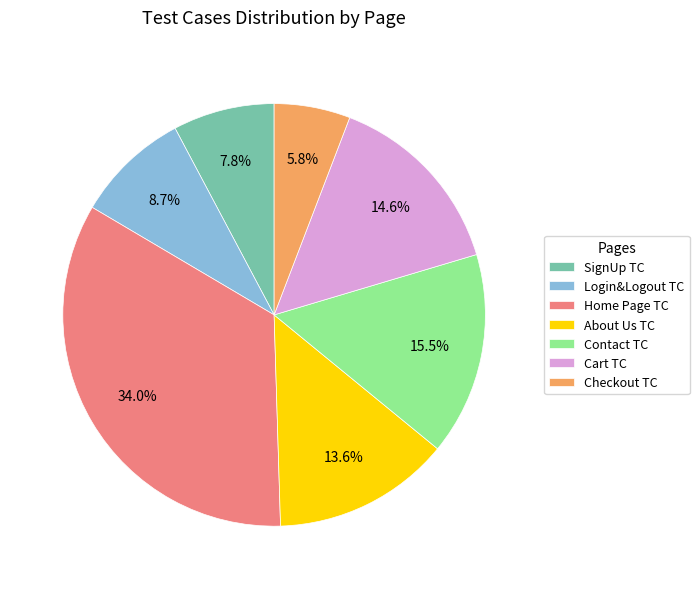

Approximately how many times larger is the value at Cart TC compared to Contact TC?

0.9